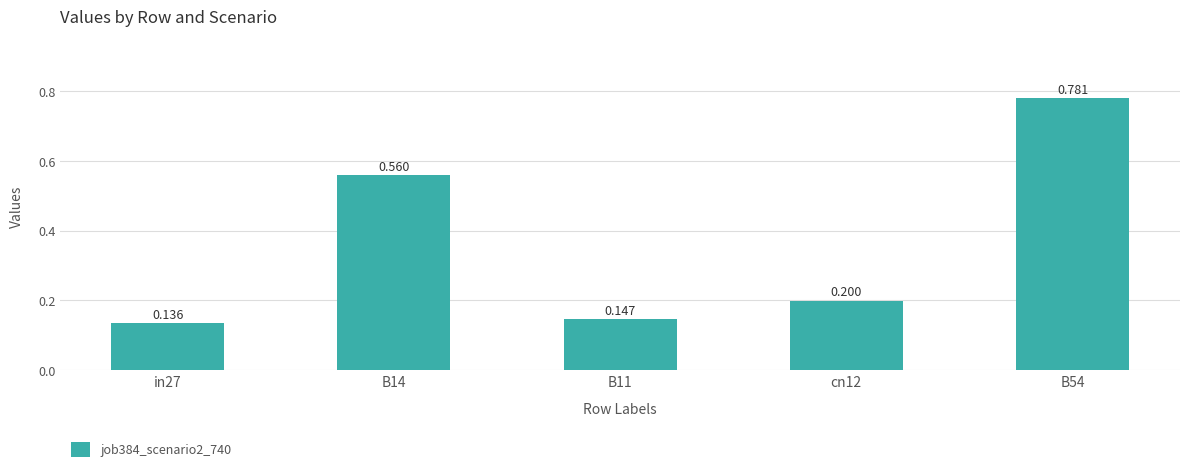

List the labels in order of value, smallest first.

in27, B11, cn12, B14, B54